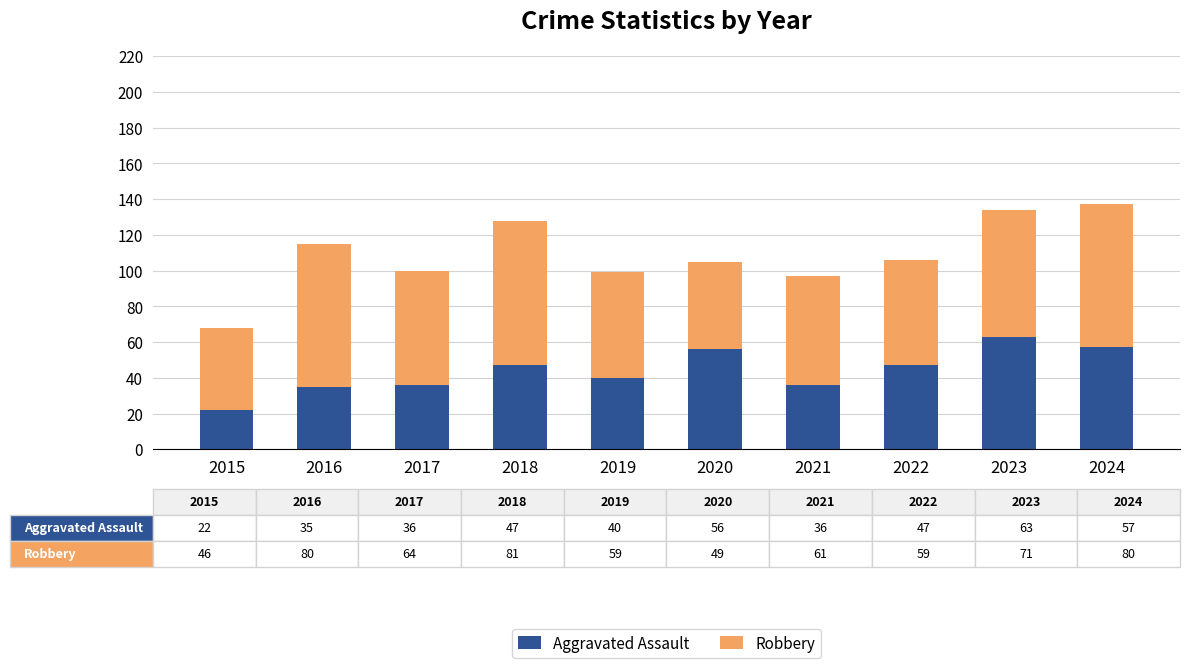

What is the total value across all series at 2019?

99